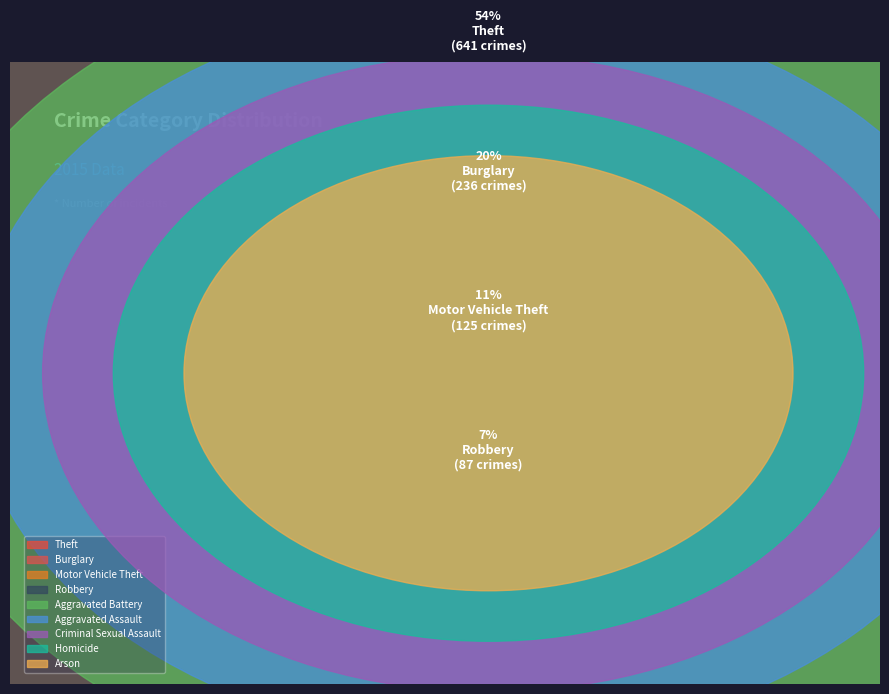

What percentage is the Theft slice, to the nearest percent?

54%